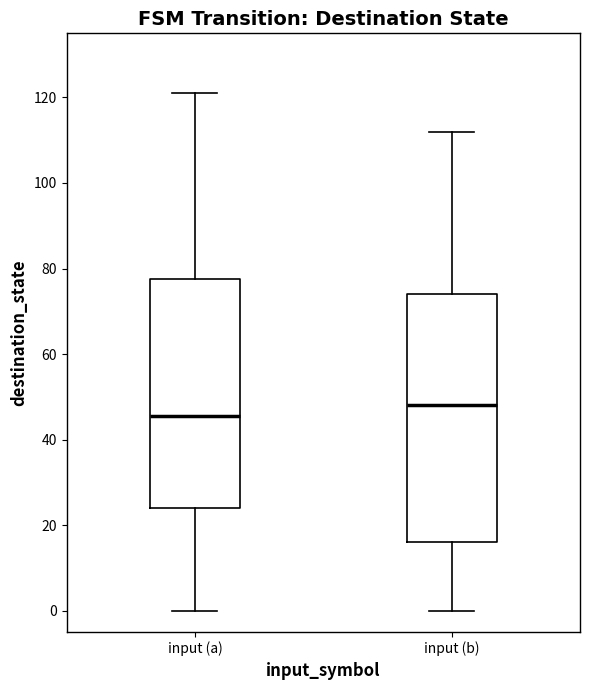

Which box's median line is the highest?

input (b)